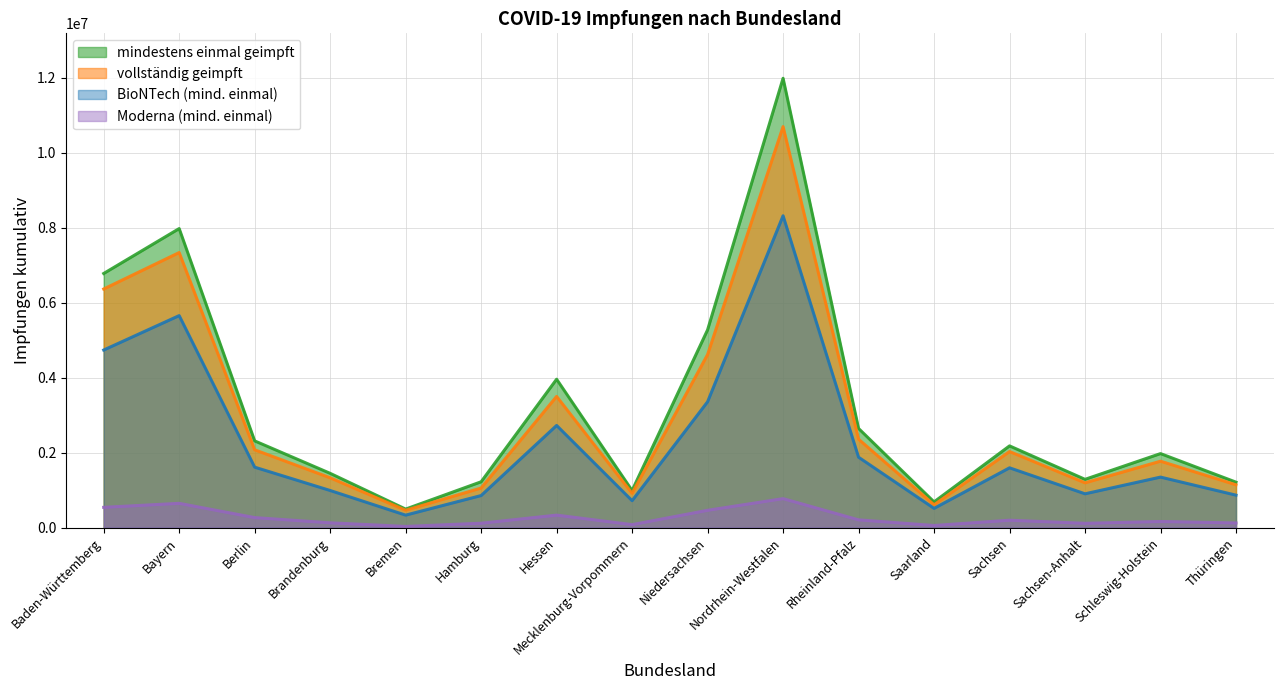

What is the value of the vollständig geimpft point at the 2nd from the left?

7333306